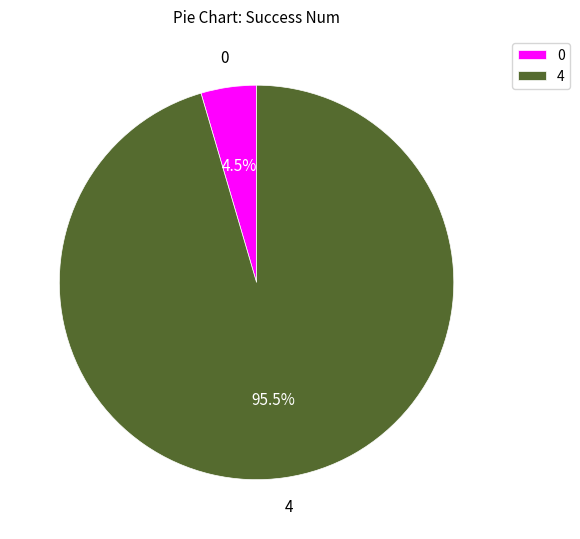

Is 4 the majority of the pie?

Yes